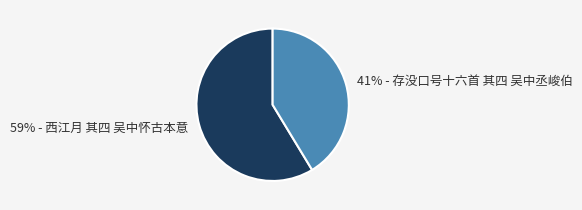

Is there a majority slice in this chart?

Yes